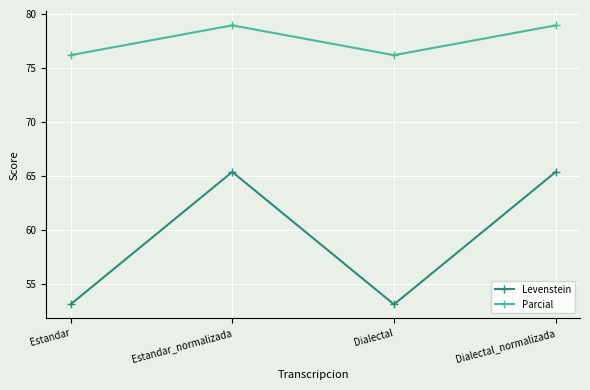

Reading left to right, extract all data points from this chart.

Levenstein: Estandar=53.1	Estandar_normalizada=65.4	Dialectal=53.1	Dialectal_normalizada=65.4
Parcial: Estandar=76.2	Estandar_normalizada=78.9	Dialectal=76.2	Dialectal_normalizada=78.9